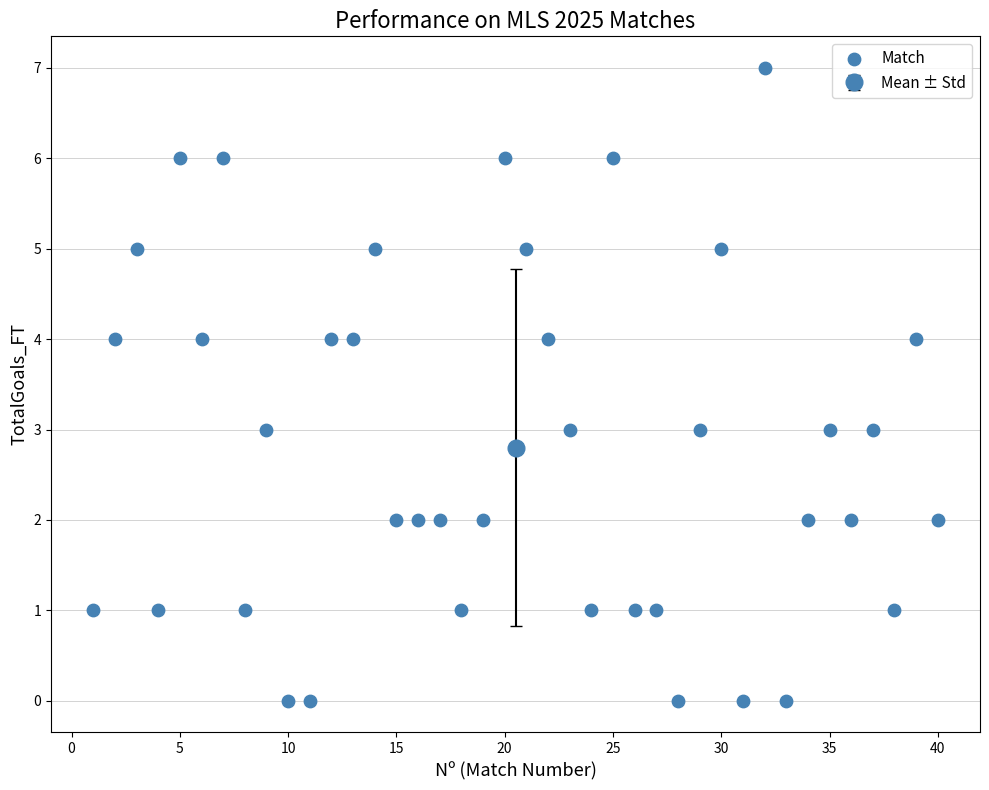

What is the range of Y values (max minus min)?

7